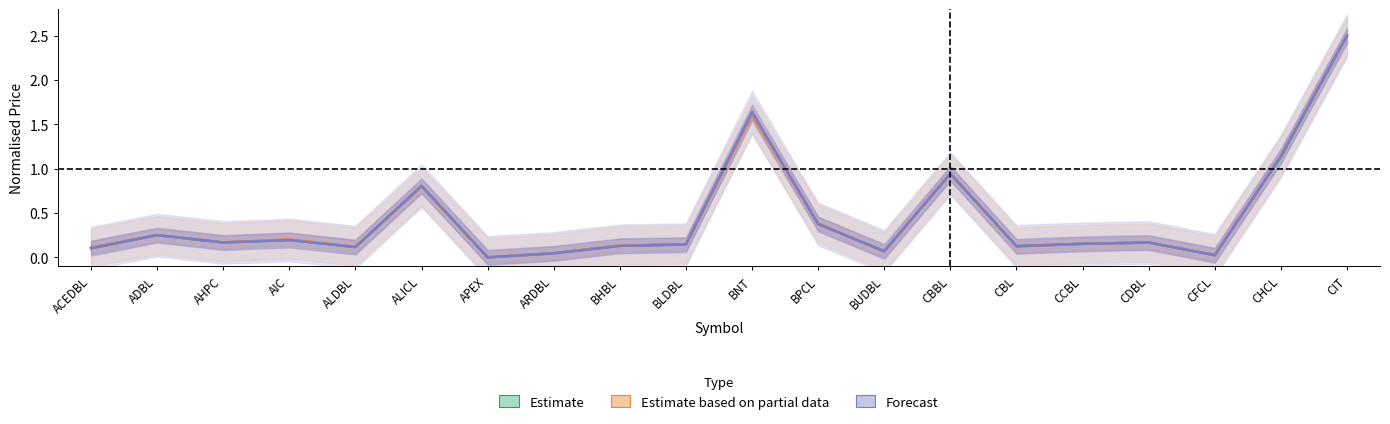

The value of Estimate based on partial data at APEX is 1.0. True or false?

False